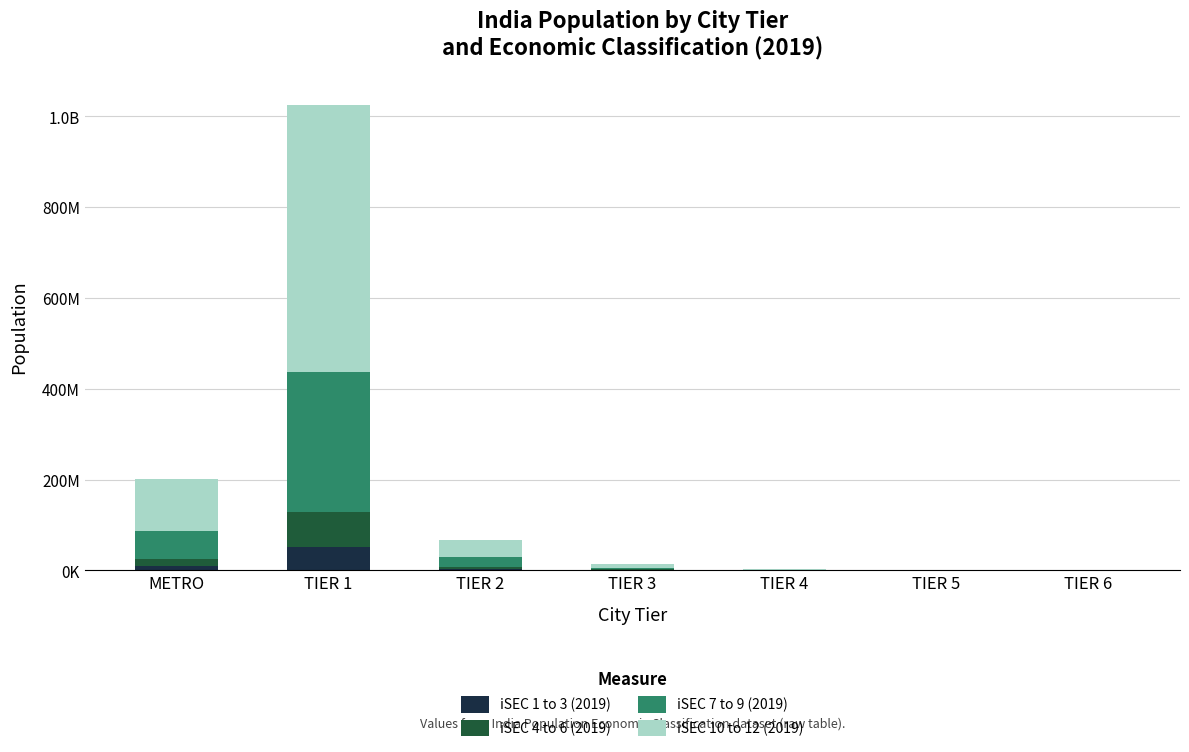

What are all the series names shown in the legend?

iSEC 1 to 3 (2019), iSEC 4 to 6 (2019), iSEC 7 to 9 (2019), iSEC 10 to 12 (2019)